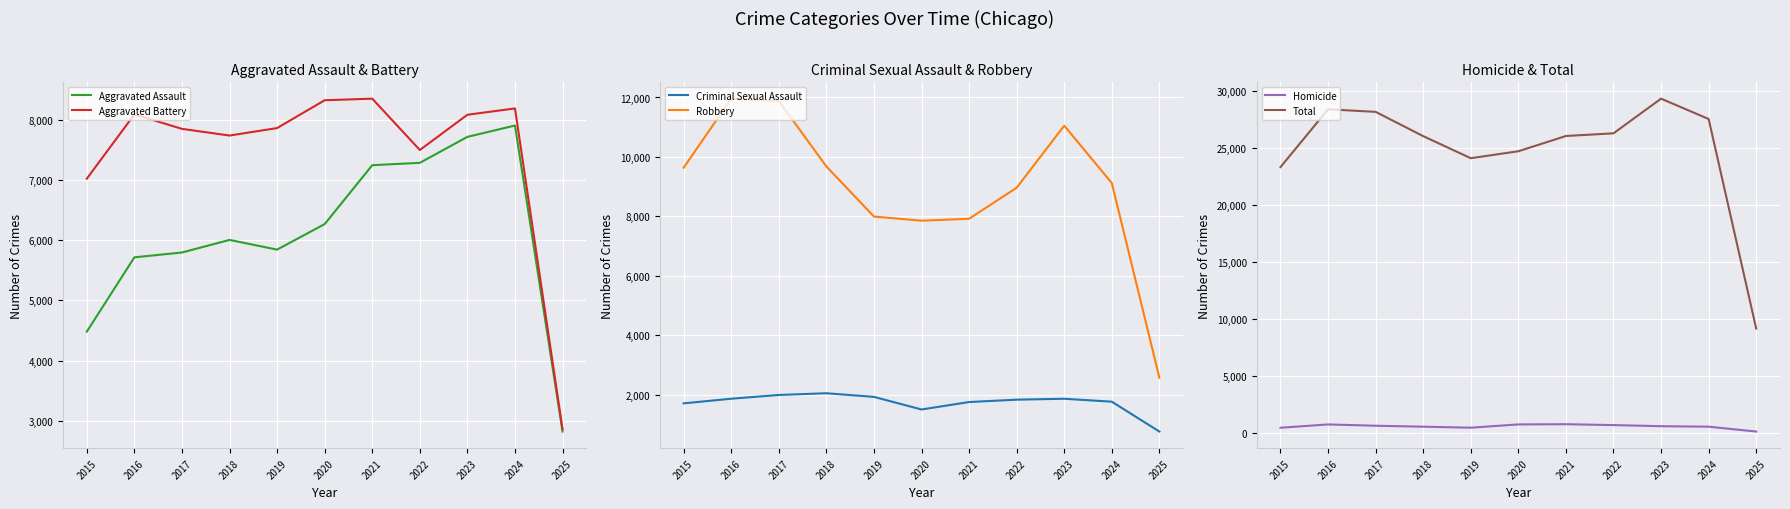

Which series changed the most between 2015 and 2025?

Total